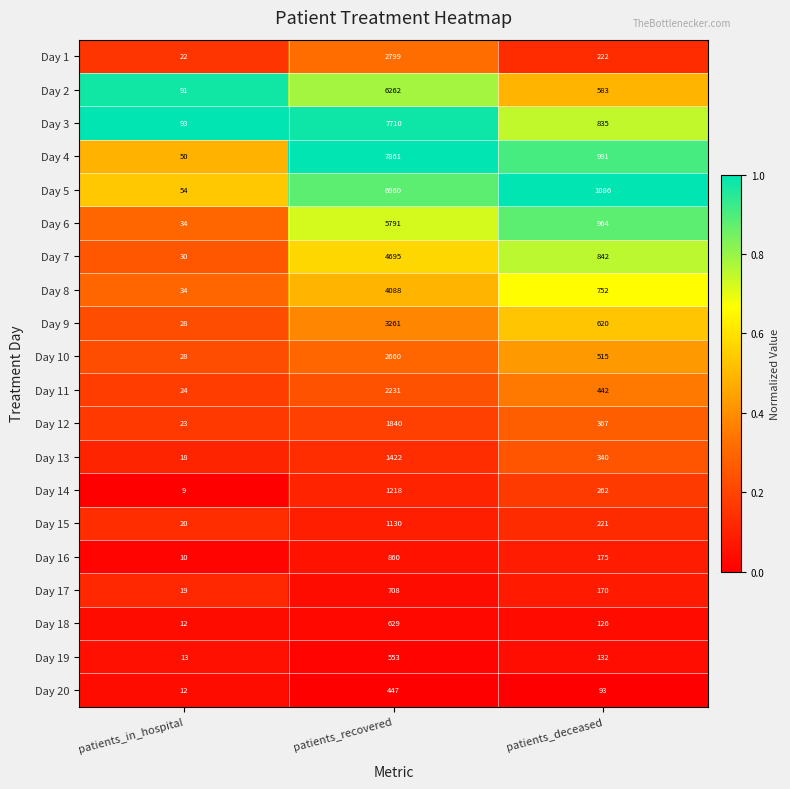

How many distinct data groups are displayed?

20